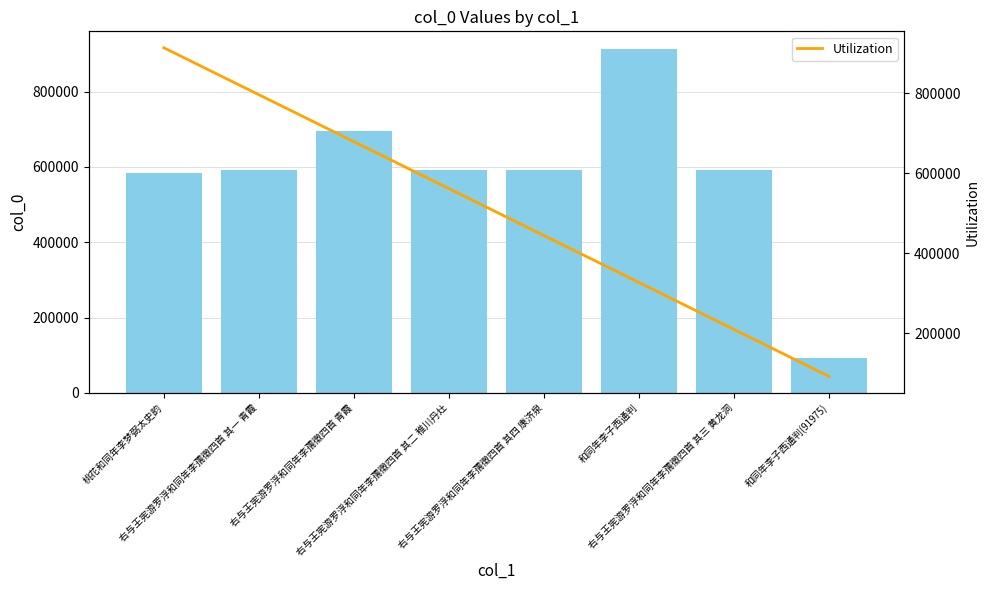

What is the value of the col_0 bar at the 7th from the left?

591042.0